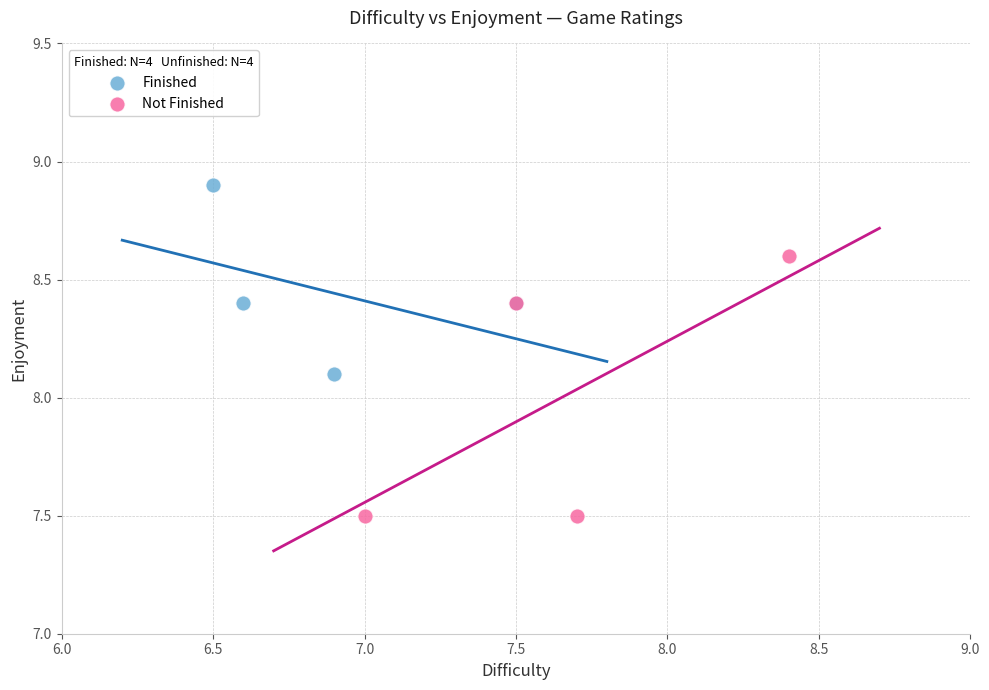

Which series has the widest spread of Y values?

Not Finished